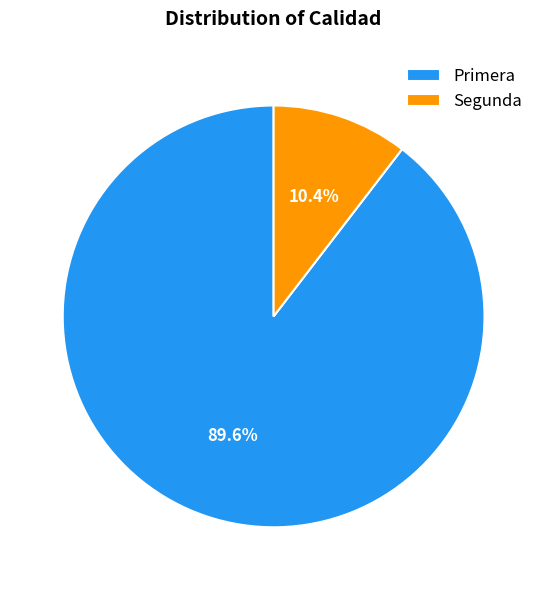

What percentage do Segunda and Primera together represent?

100.0%